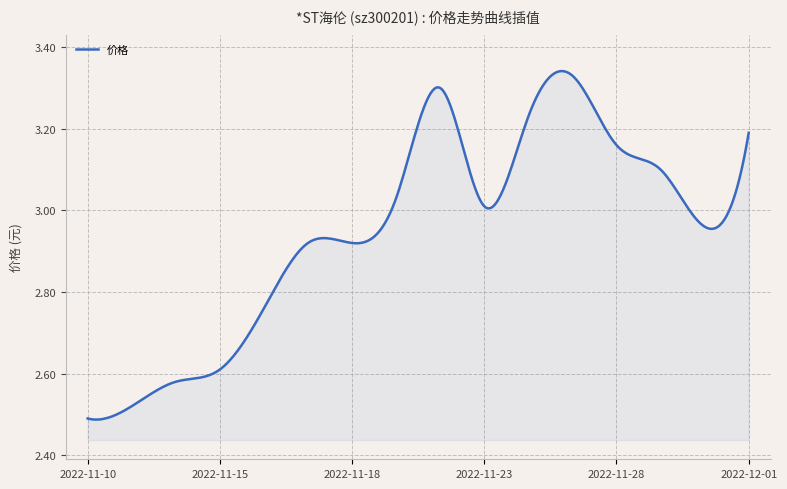

Is this an area chart (filled region under the line)?

Yes